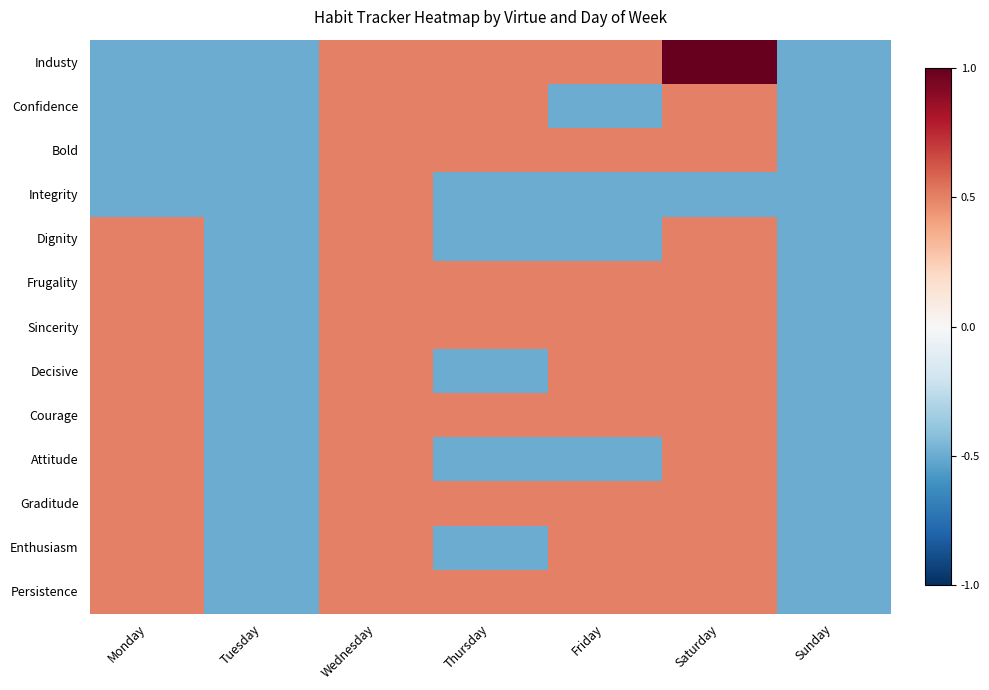

Which series changed the most between Monday and Sunday?

Dignity